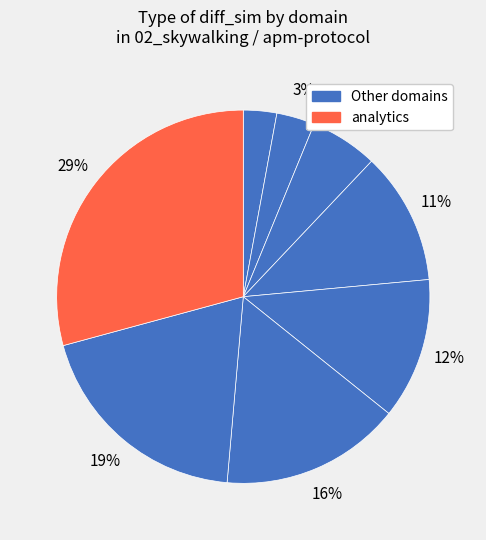

How many segments does this pie chart have?

8